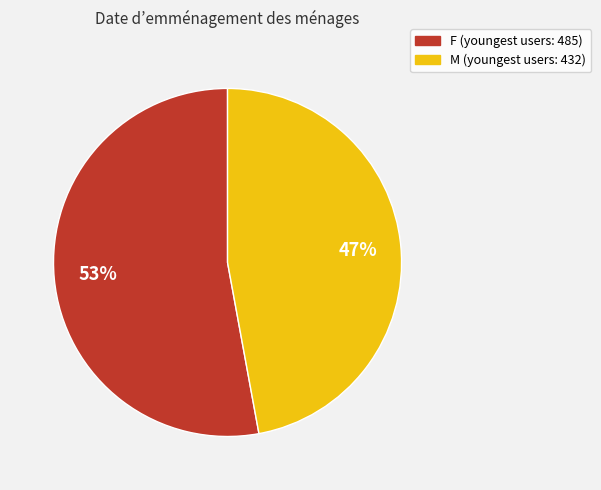

What percentage is the M slice, to the nearest percent?

47%